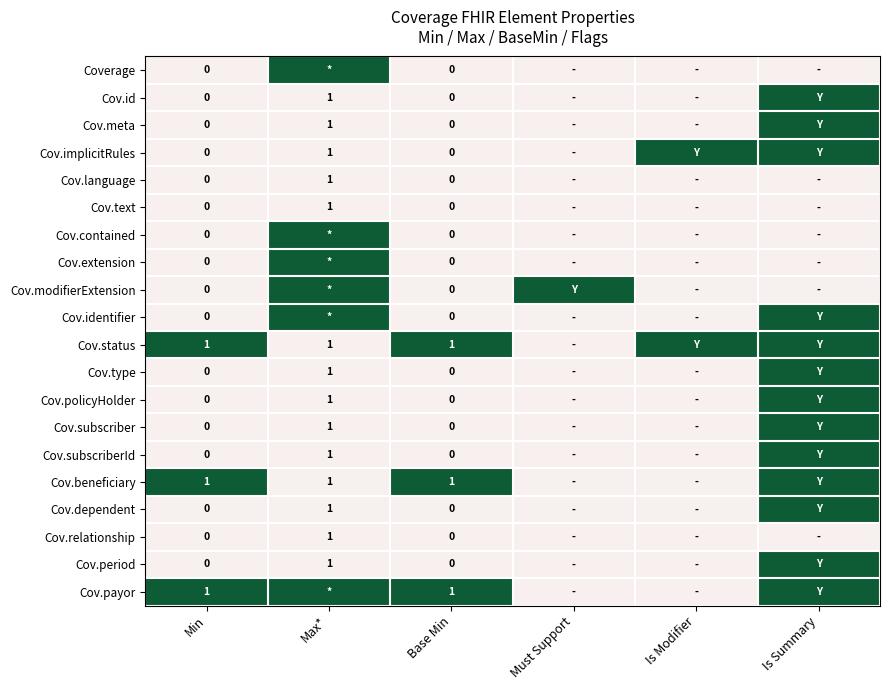

List the series in order of their peak value, lowest first.

Cov.language, Cov.text, Cov.relationship, Coverage, Cov.id, Cov.meta, Cov.implicitRules, Cov.contained, Cov.extension, Cov.modifierExtension, Cov.identifier, Cov.status, Cov.type, Cov.policyHolder, Cov.subscriber, Cov.subscriberId, Cov.beneficiary, Cov.dependent, Cov.period, Cov.payor